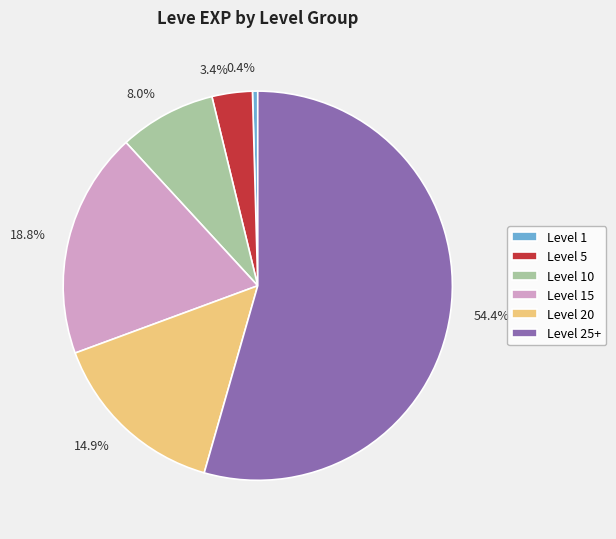

Is 54.4% the majority of the pie?

Yes